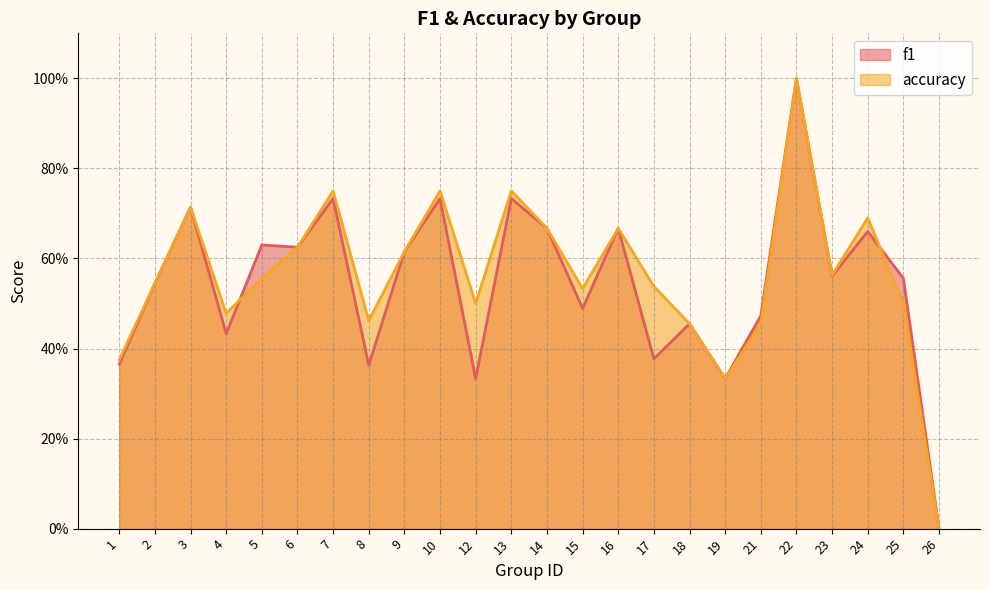

The accuracy series shows 0.5 at 25. True or false?

True